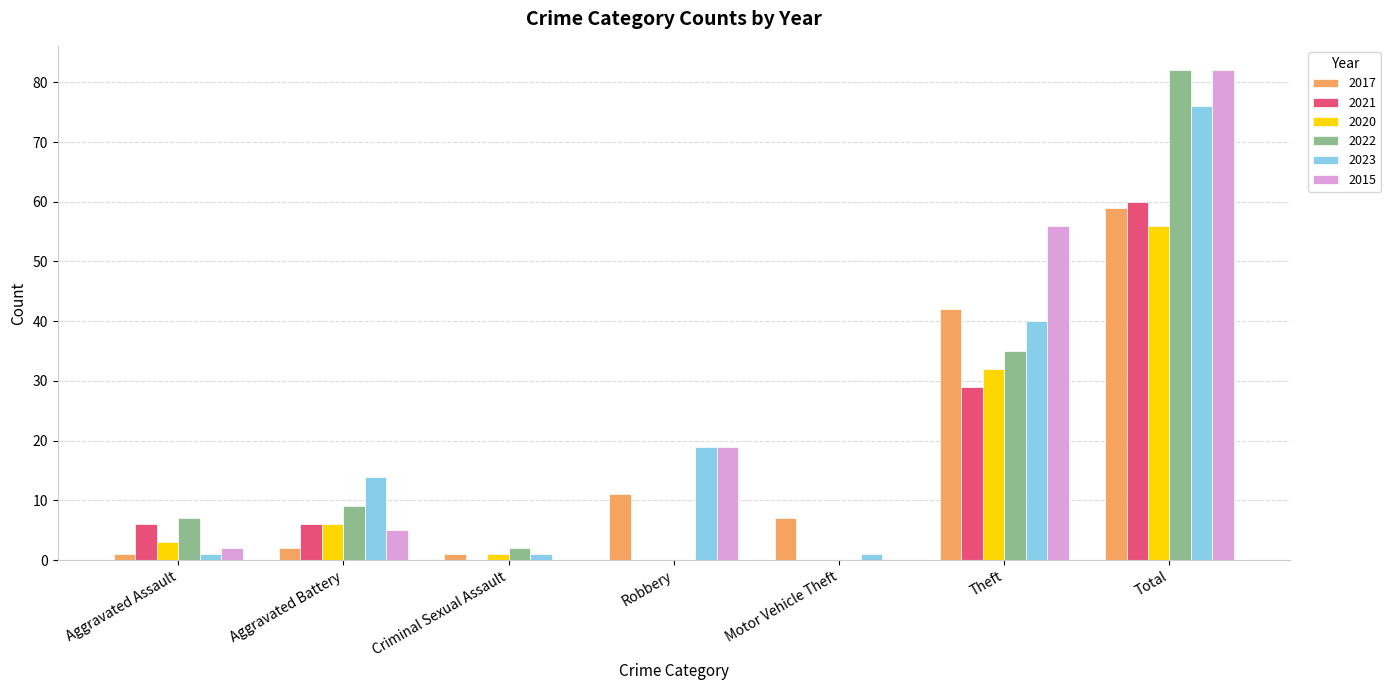

How many categories are shown in the chart?

7